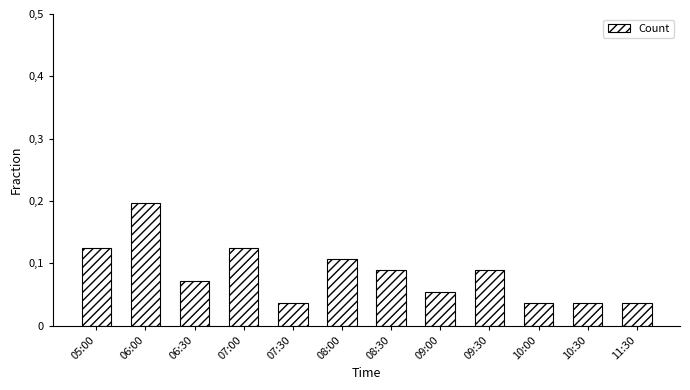

Which has a higher value, 07:30 or 10:30?

07:30